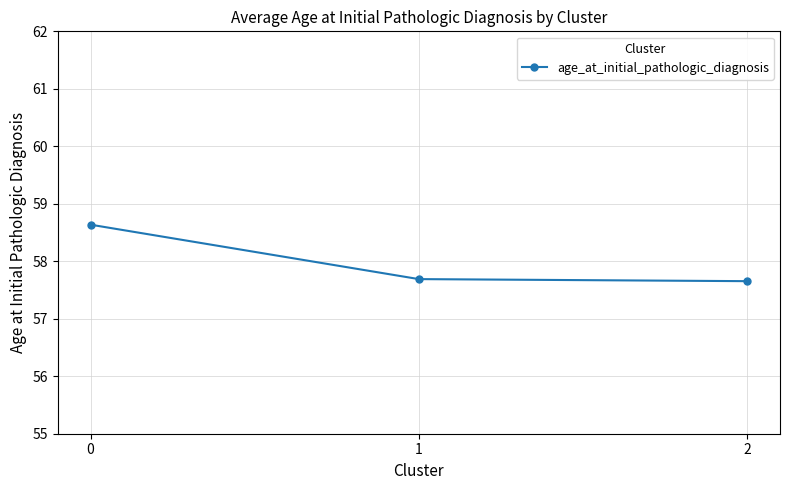

Reading left to right, transcribe all the data shown in this chart.

0=58.6	1=57.7	2=57.7